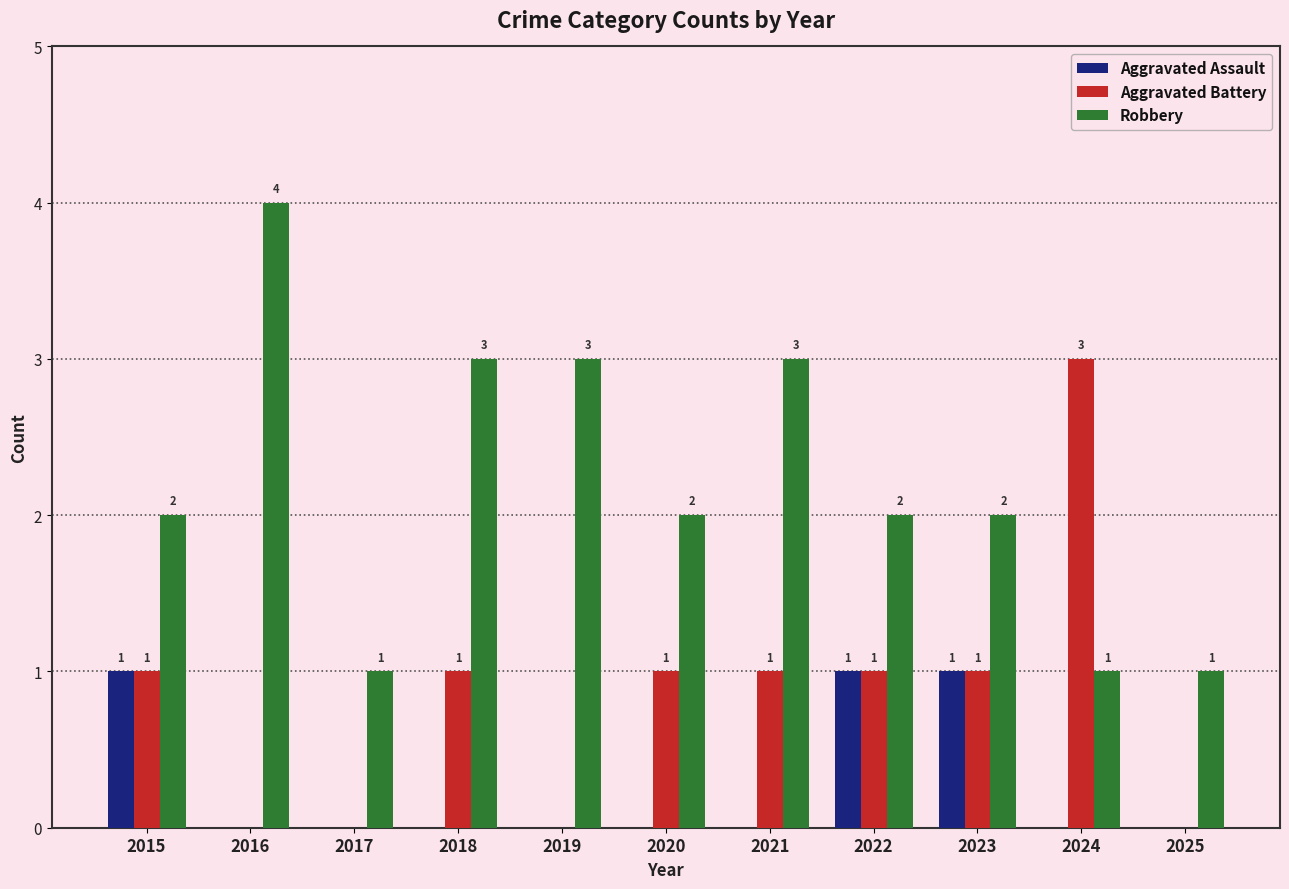

Does the chart contain stacked bars?

No